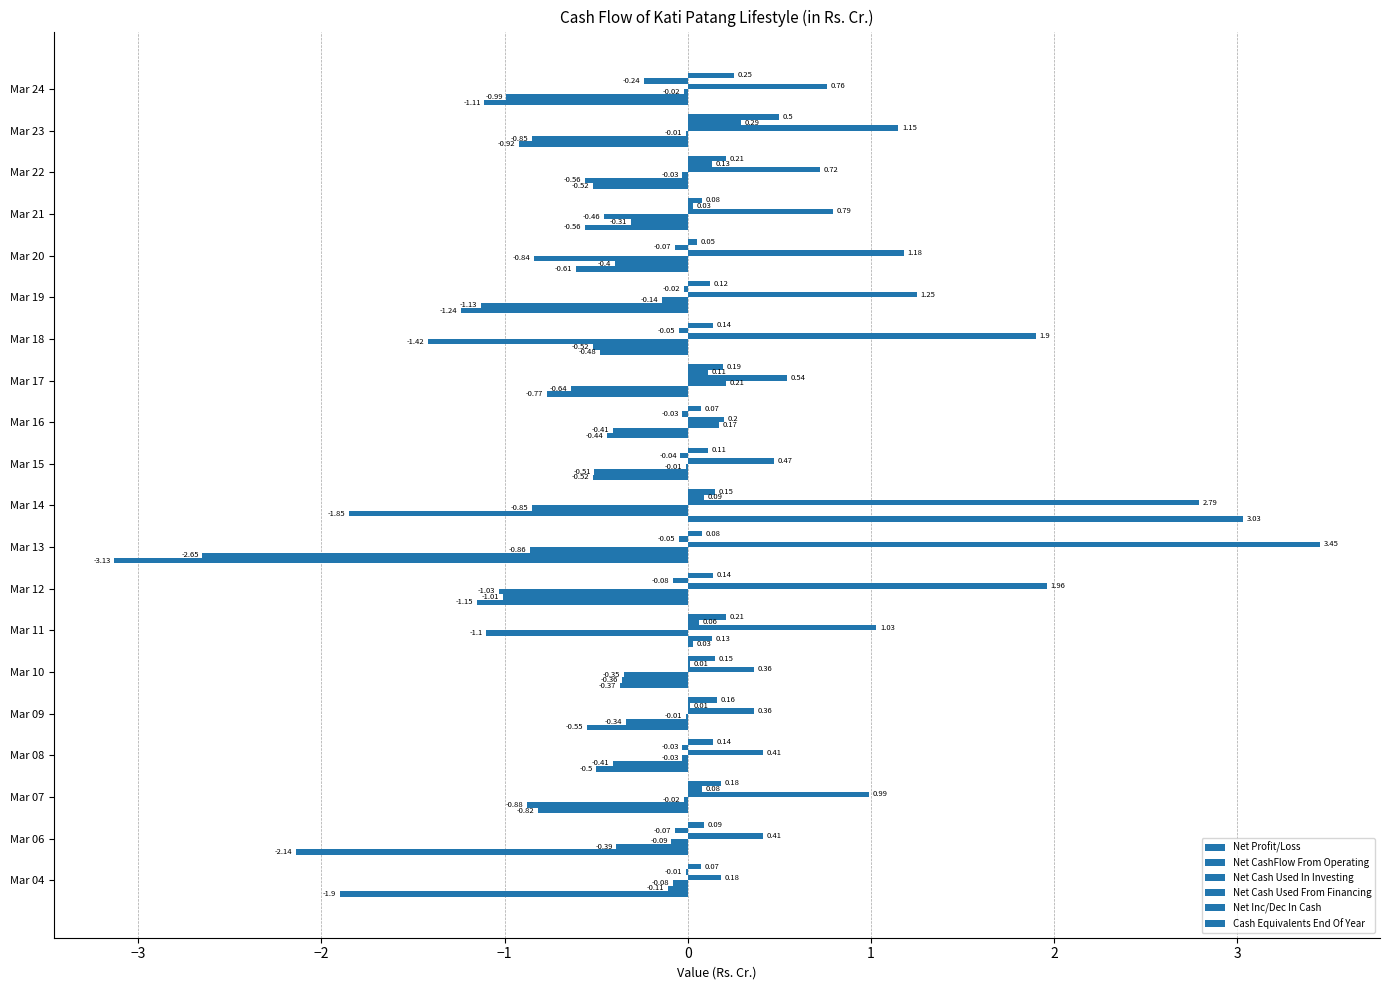

How many categories are shown in the chart?

20